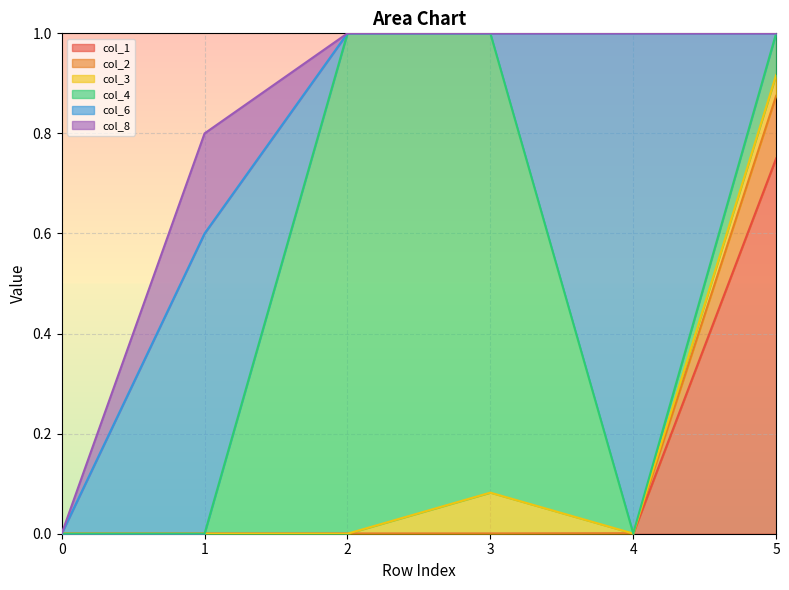

What is the total value across all series at 2?

1.0